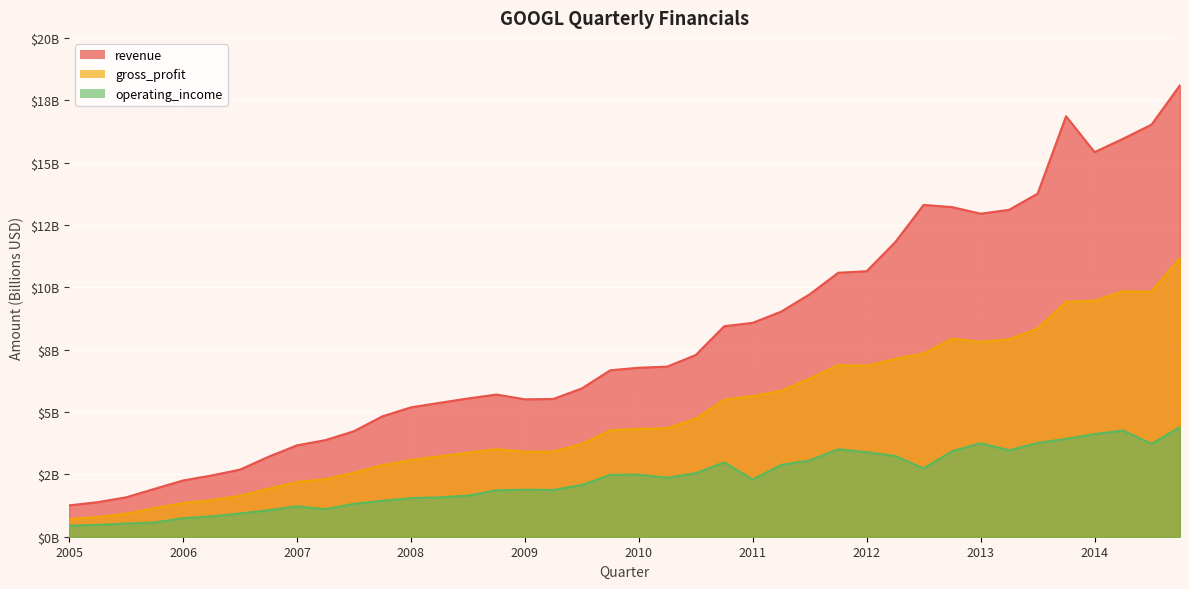

Which label corresponds to the largest value in the chart?

2014-12-31